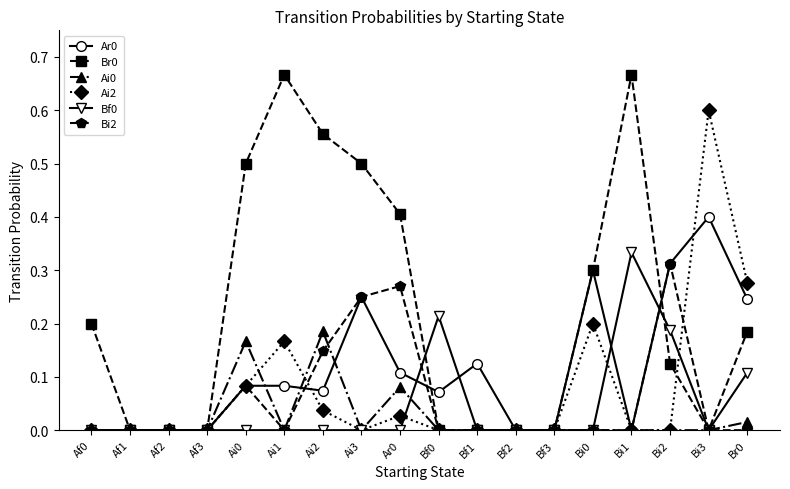

True or false: Br0 has more than 0 points higher than both neighbors.

True